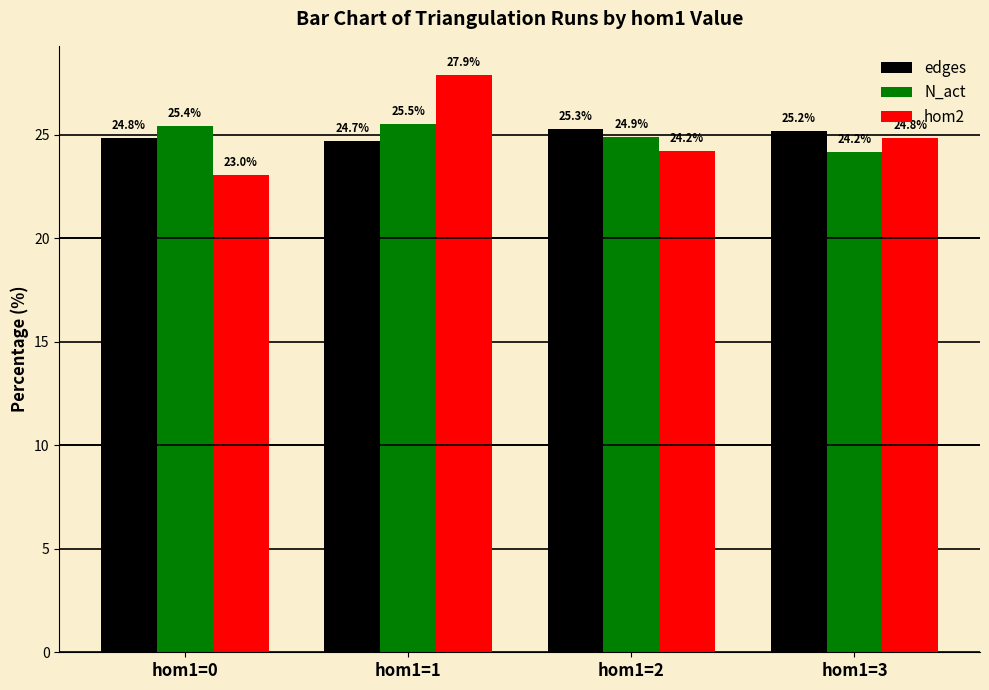

List the labels in order of N_act value, largest first.

hom1=1, hom1=0, hom1=2, hom1=3